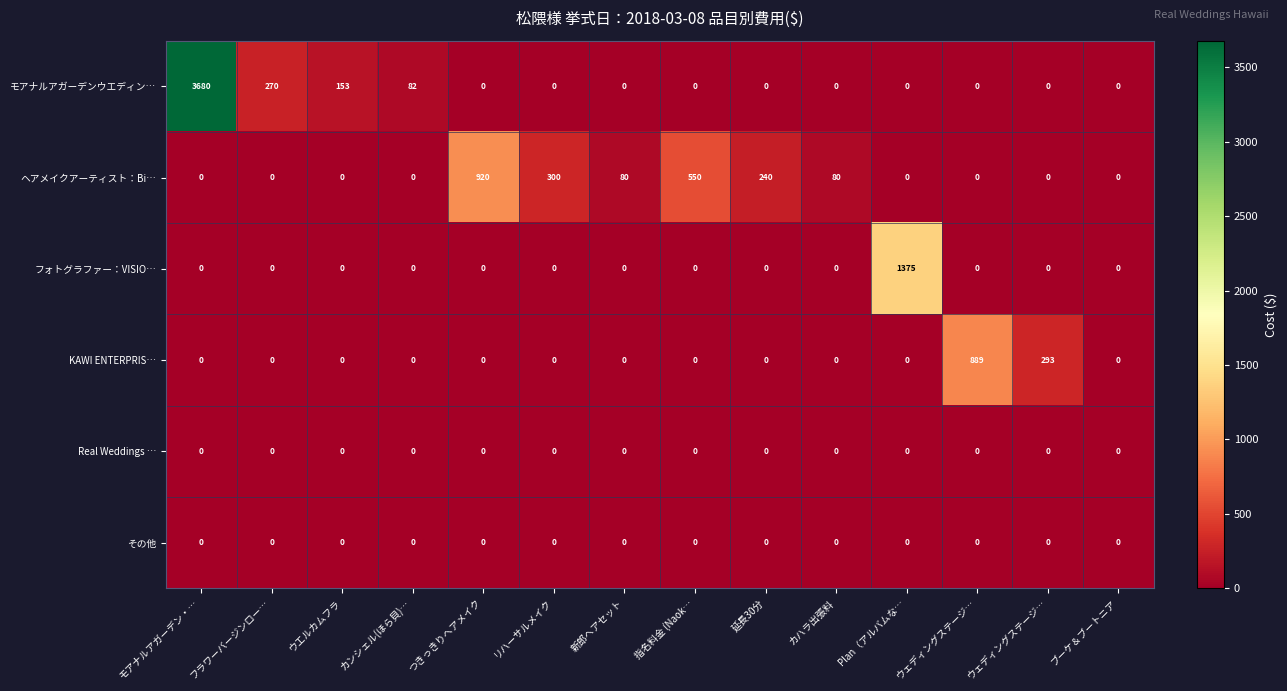

How many values in the KAWI ENTERPRIS… series exceed 0?

2